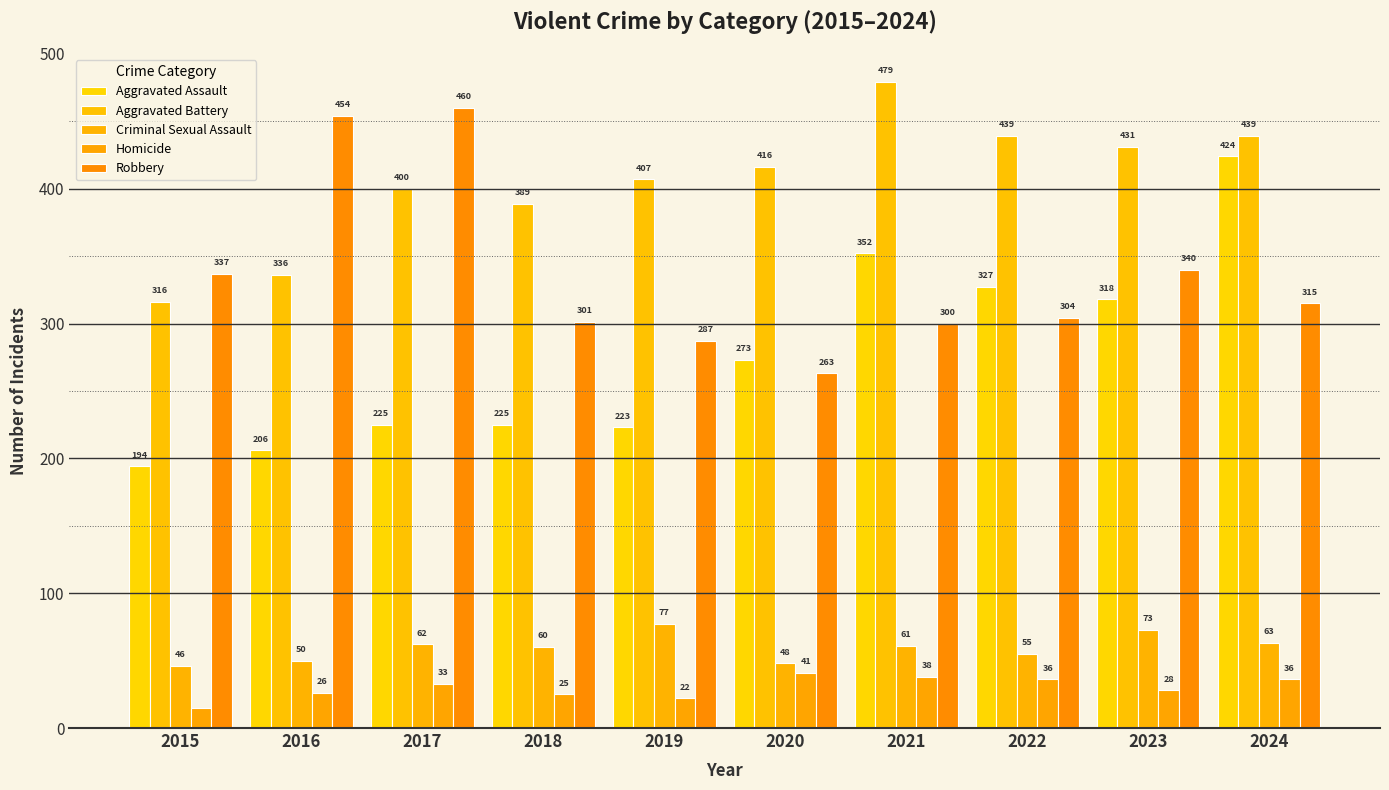

The value of Criminal Sexual Assault at 2024 is 107. True or false?

False